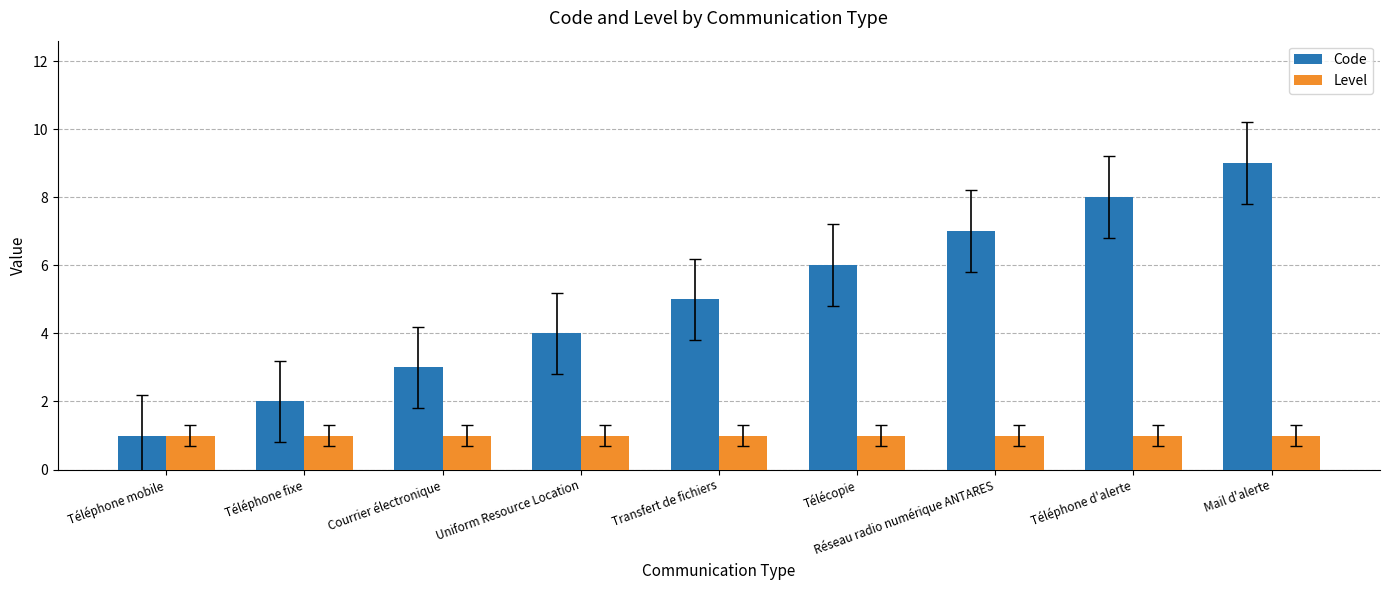

What is the sum of all Code values?

45